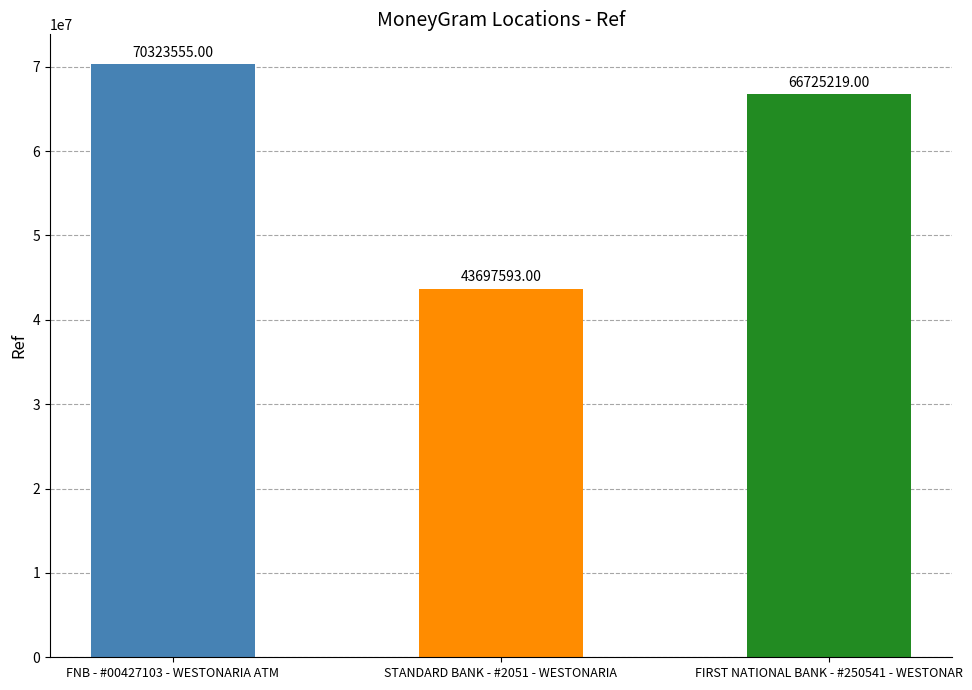

What is the greatest value displayed?

70323555